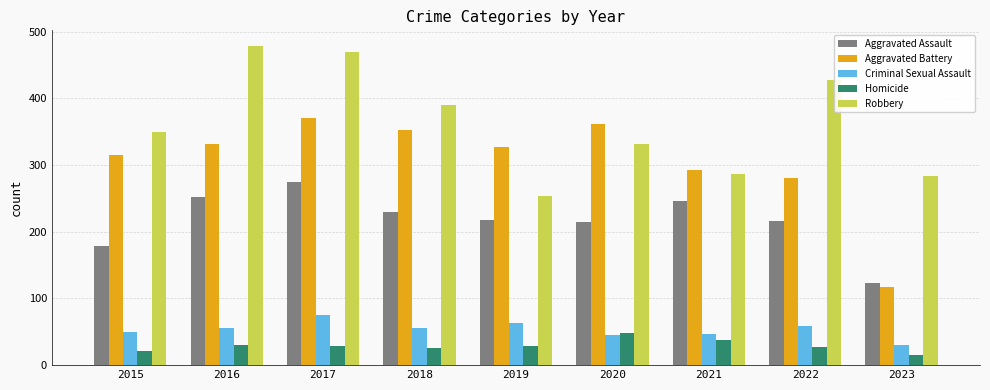

At which category is the sum across all series the highest?

2017